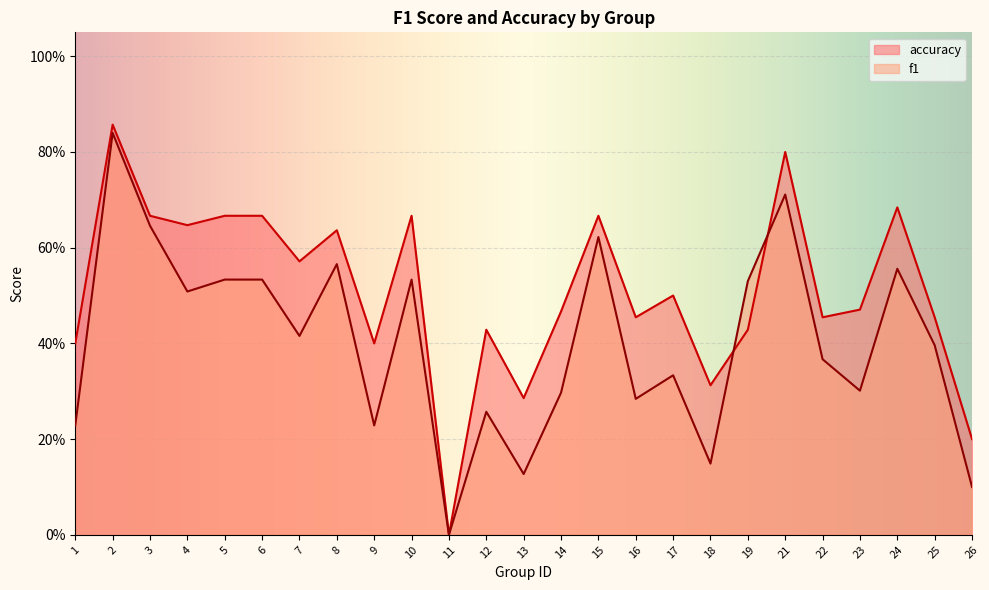

Reading left to right, transcribe all the data shown in this chart.

f1: 1=0.2	2=0.8	3=0.6	4=0.5	5=0.5	6=0.5	7=0.4	8=0.6	9=0.2	10=0.5	11=0.0	12=0.3	13=0.1	14=0.3	15=0.6	16=0.3	17=0.3	18=0.1	19=0.5	21=0.7	22=0.4	23=0.3	24=0.6	25=0.4	26=0.1
accuracy: 1=0.4	2=0.9	3=0.7	4=0.6	5=0.7	6=0.7	7=0.6	8=0.6	9=0.4	10=0.7	11=0.0	12=0.4	13=0.3	14=0.5	15=0.7	16=0.5	17=0.5	18=0.3	19=0.4	21=0.8	22=0.5	23=0.5	24=0.7	25=0.5	26=0.2